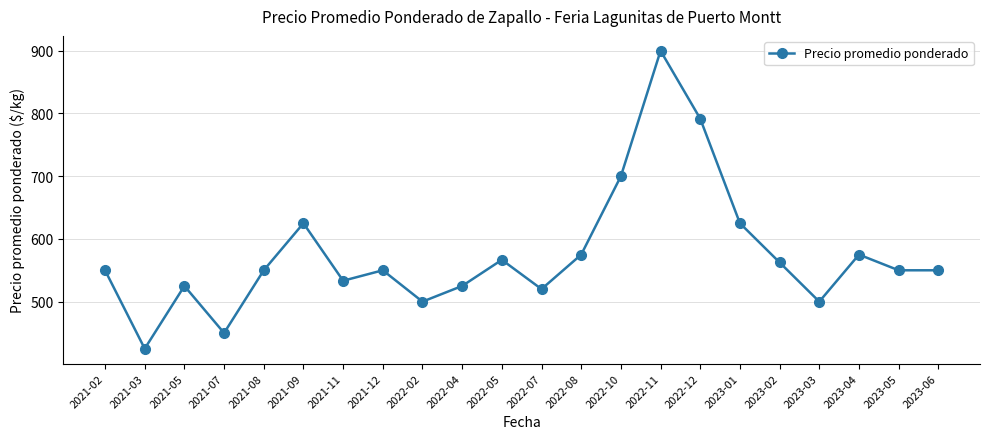

Approximately how many times larger is the value at 2022-02 compared to 2022-08?

0.9